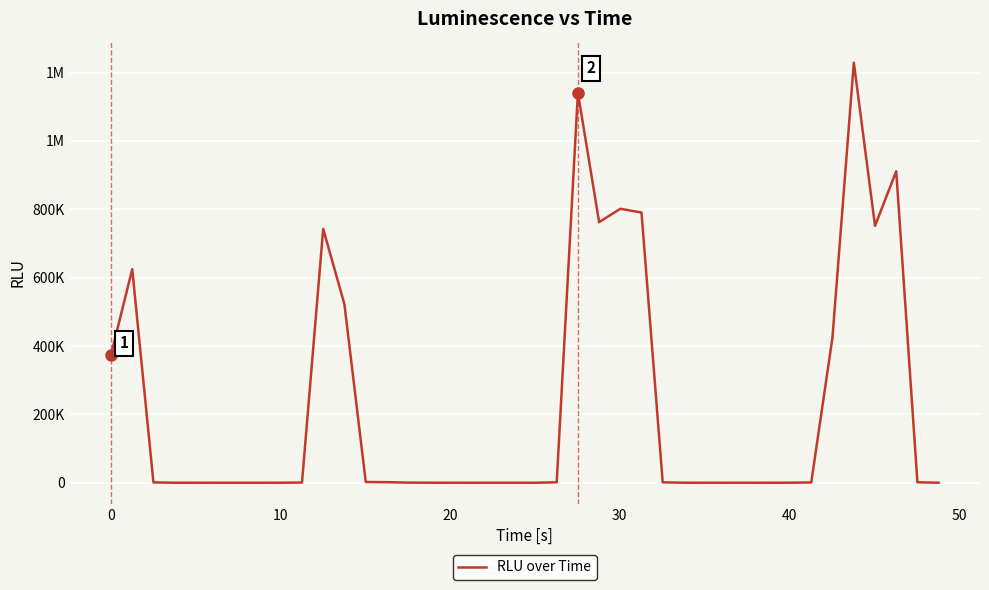

Does the chart display data point markers on the line(s)?

No